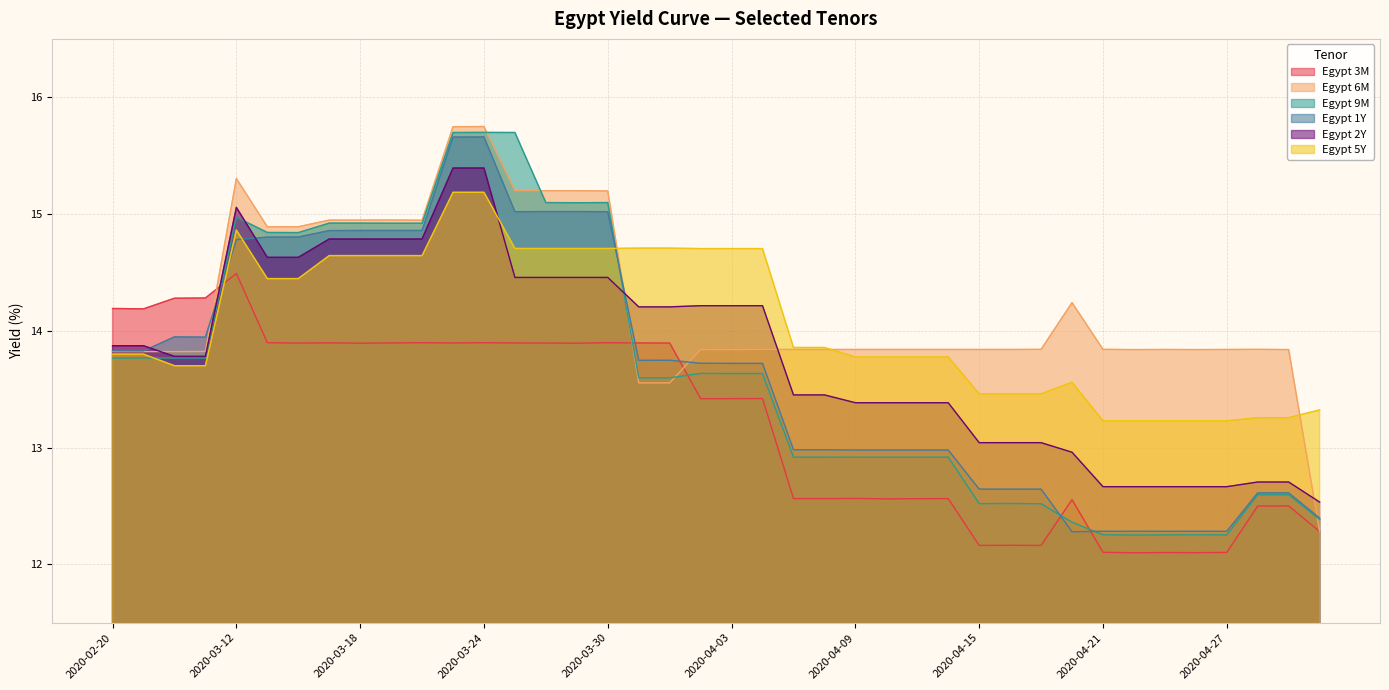

At which category is the sum across all series the highest?

2020-03-24